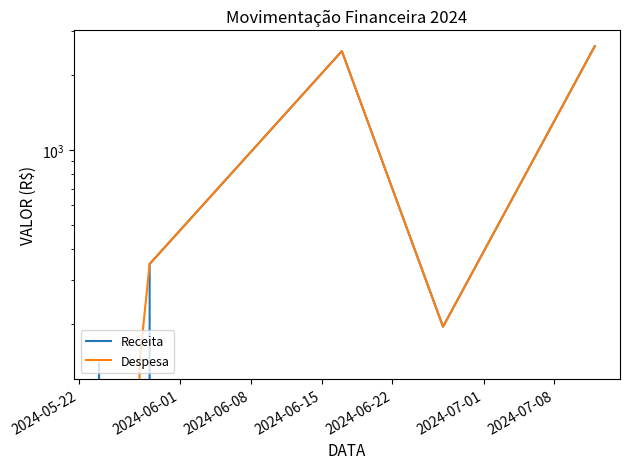

How many data points in Despesa are less than 347?

3